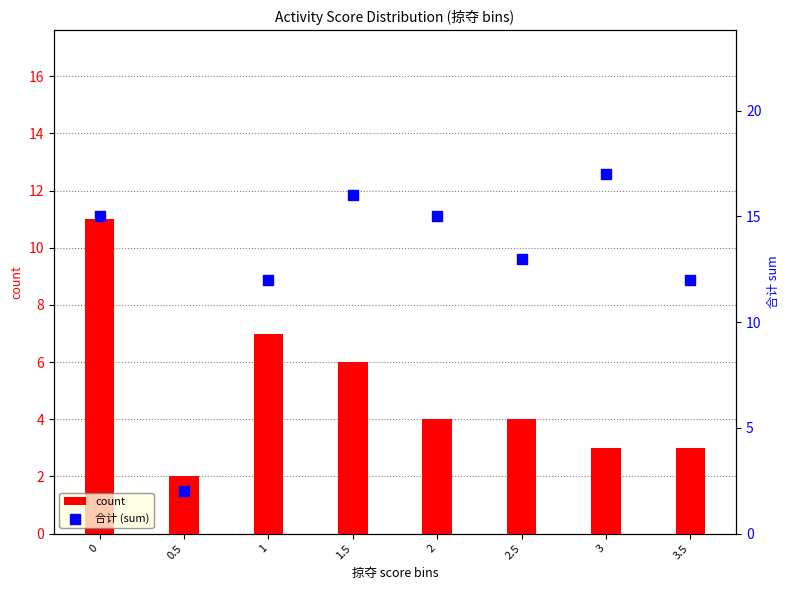

What are all the series names shown in the legend?

count, 合计 (sum)